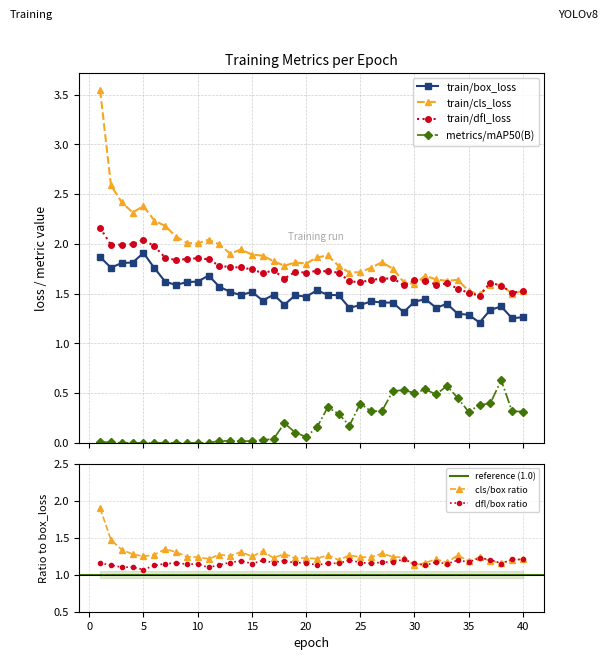

True or false: train/box_loss and train/cls_loss intersect in this chart.

False